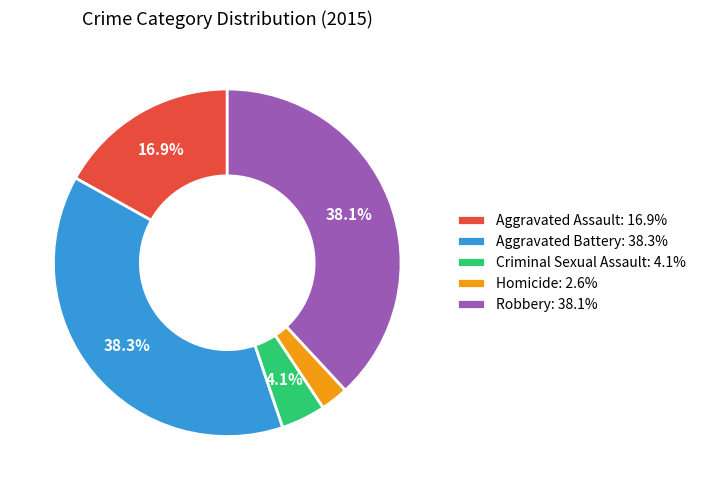

What percentage is the Aggravated Assault slice, to the nearest percent?

17%